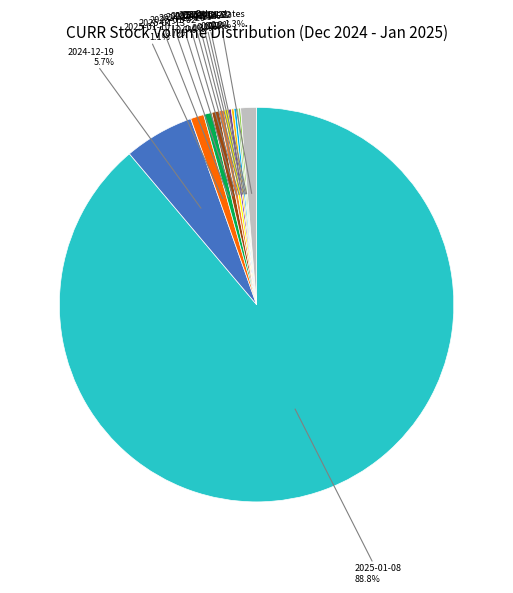

Does any single category account for the majority?

Yes